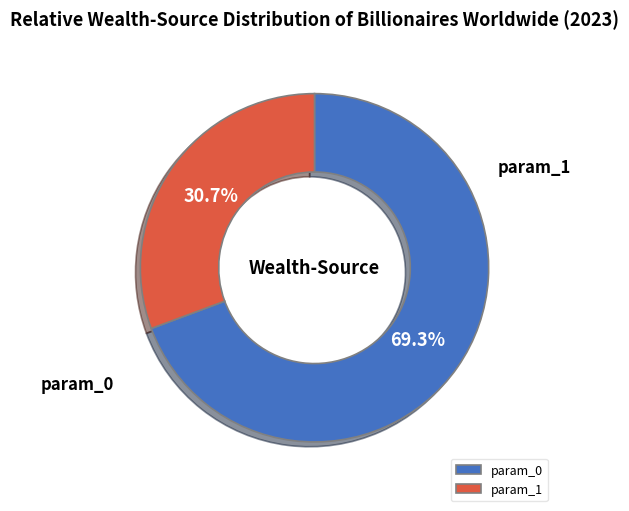

Is it true that param_0 is 69% of the pie?

True